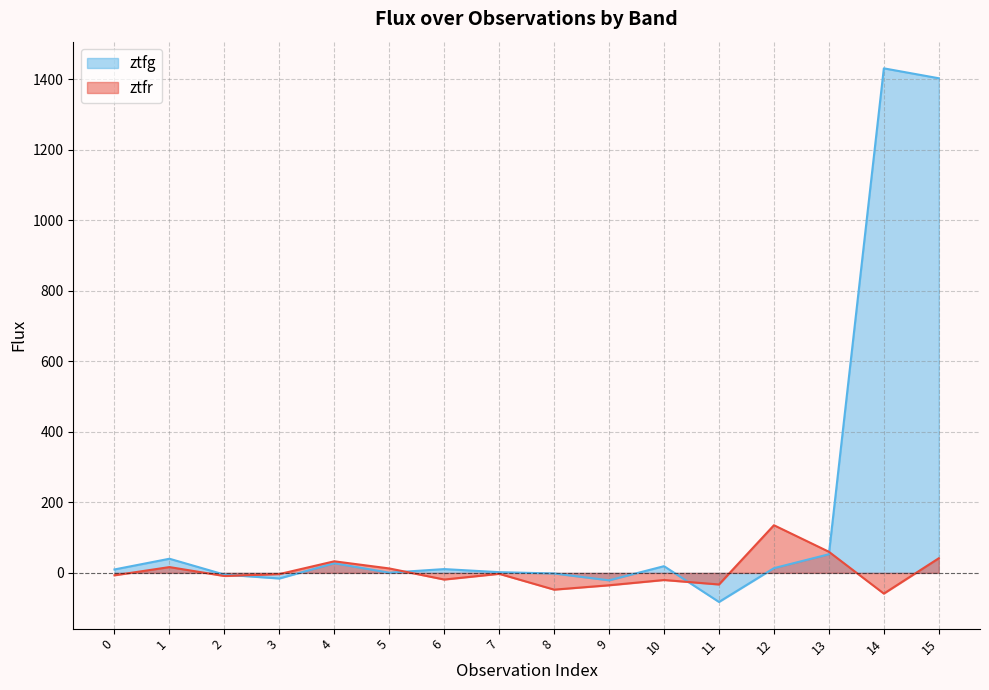

At which category does ztfr reach its first local peak?

1